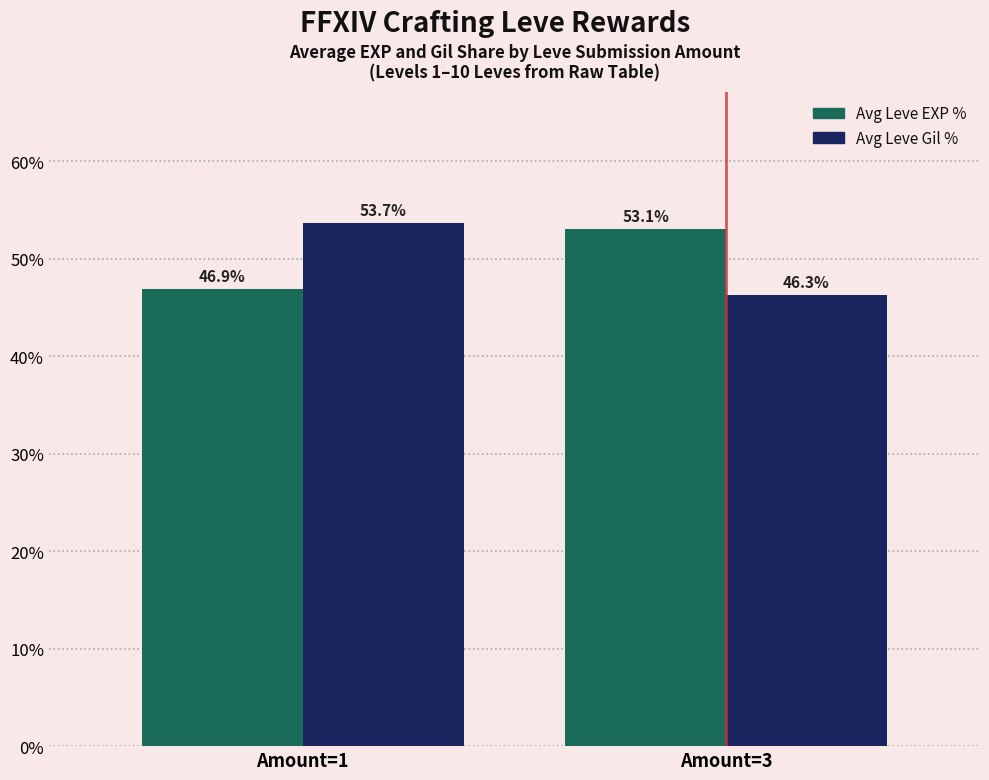

Is the value of Avg Leve EXP % at Amount=3 greater than the value of Avg Leve Gil % at Amount=1?

No